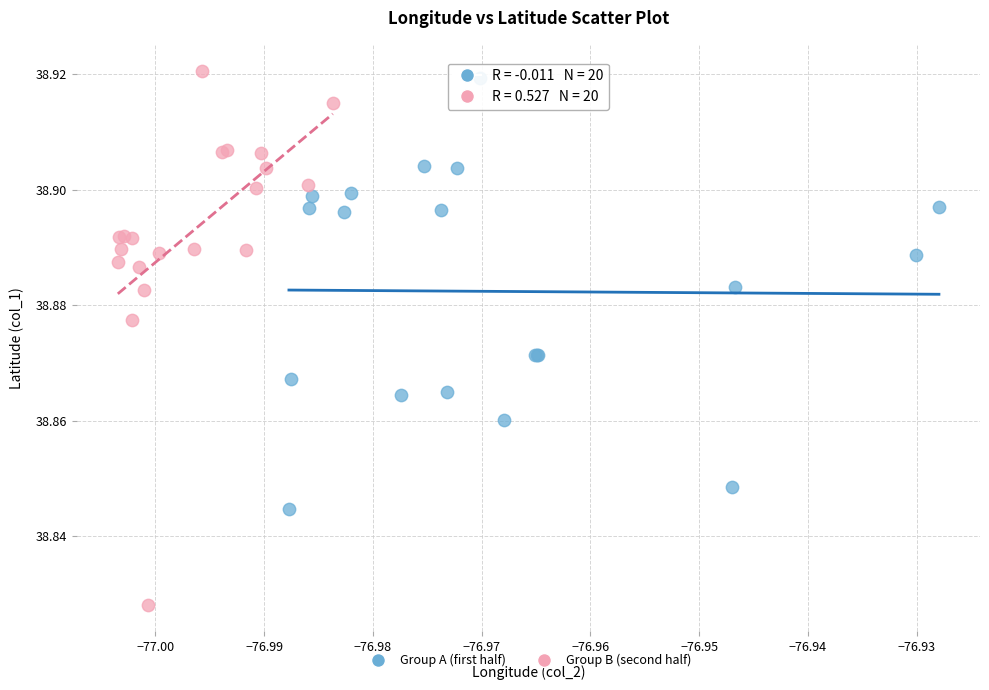

Which series reaches the maximum Y coordinate?

Group B (second half)